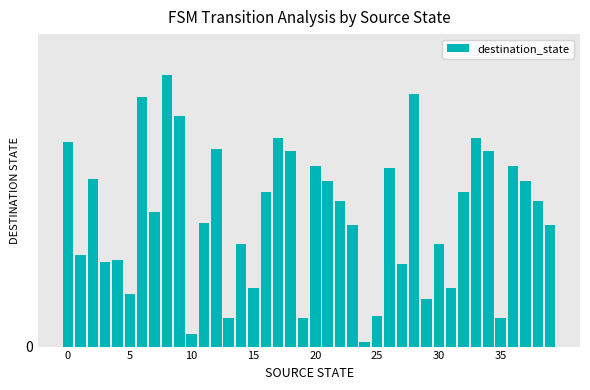

Are the bars horizontal?

No